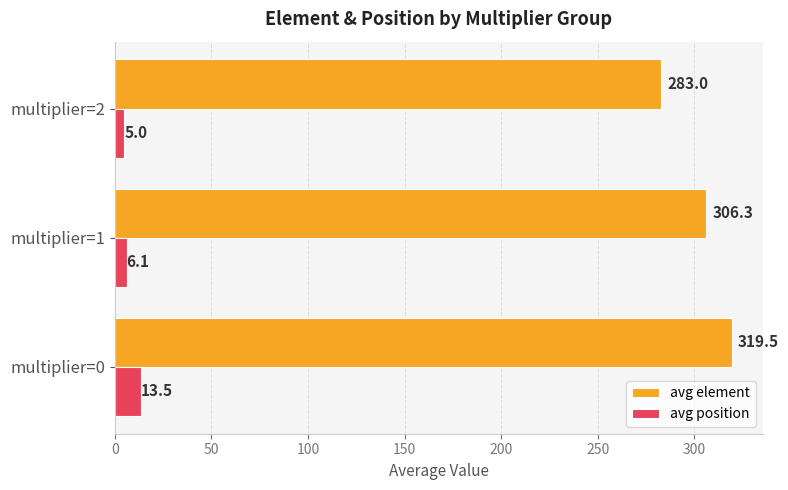

Is the value of avg element at multiplier=0 greater than the value of avg position at multiplier=2?

Yes